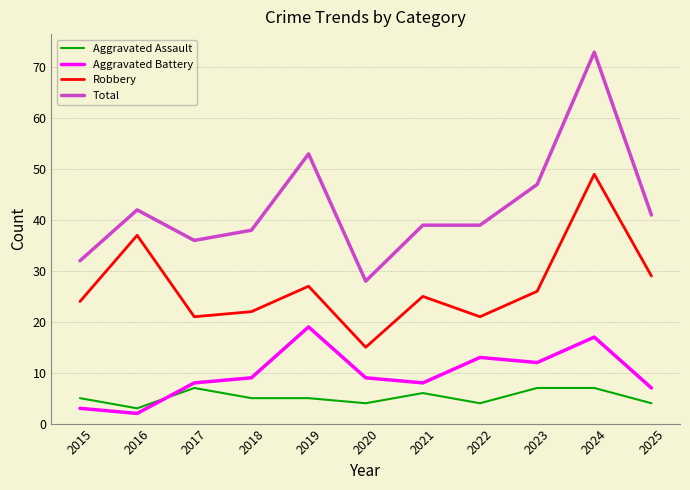

List the series in order of their peak value, highest first.

Total, Robbery, Aggravated Battery, Aggravated Assault